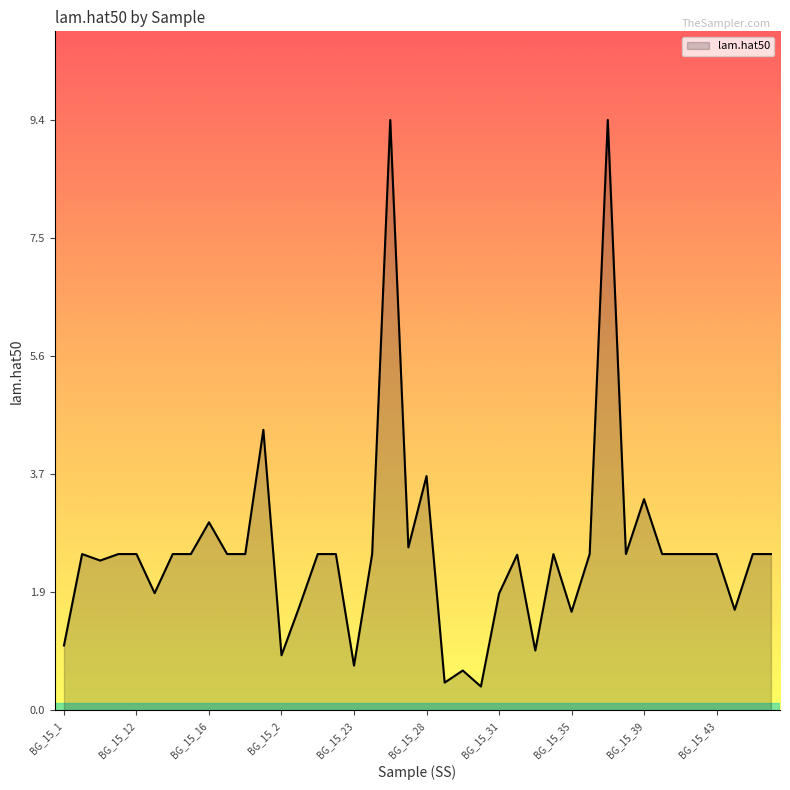

What is the greatest value displayed?

9.4